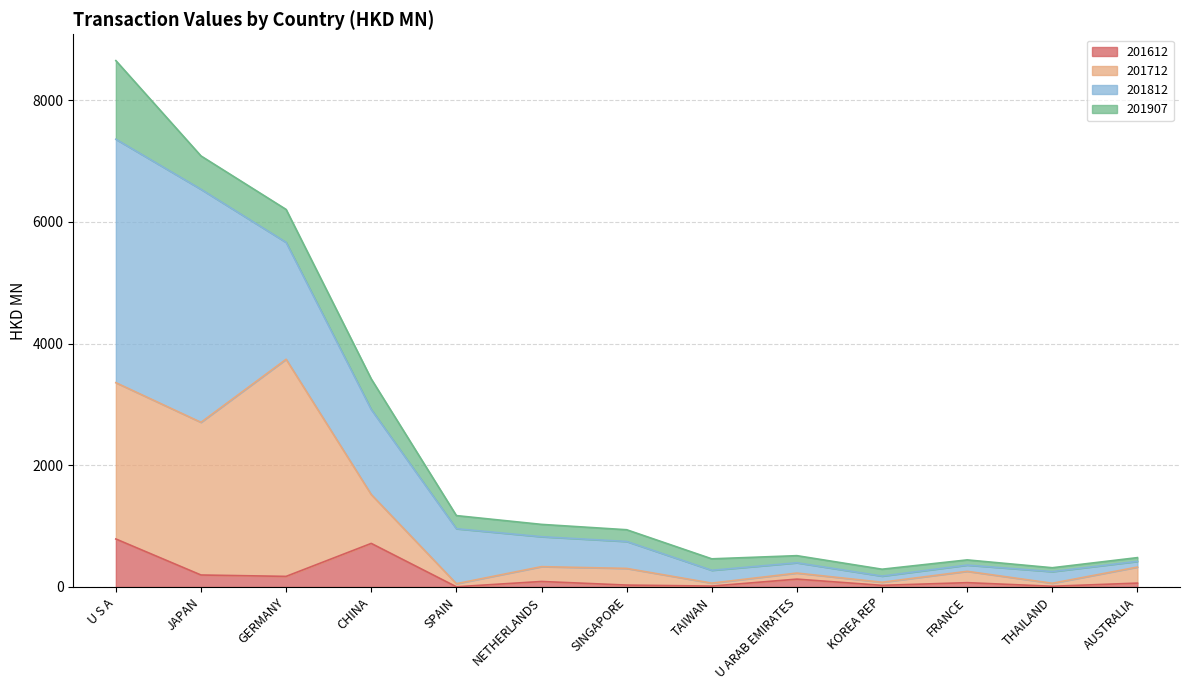

What is the sum of all 201712 values?

13028.7